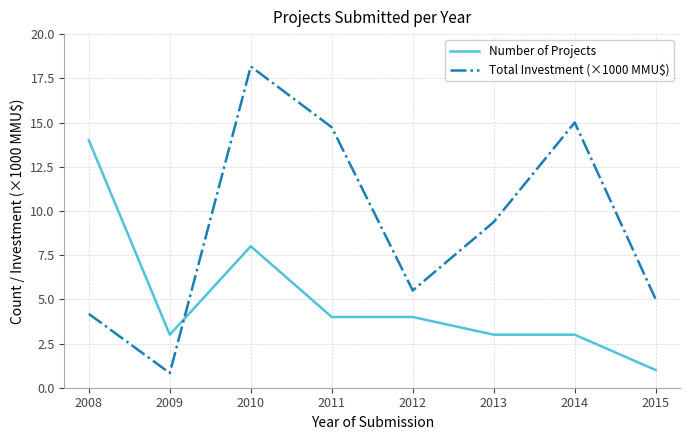

Which series ends up on top after the final intersection of Total Investment (×1000 MMU$) and Number of Projects?

Total Investment (×1000 MMU$)